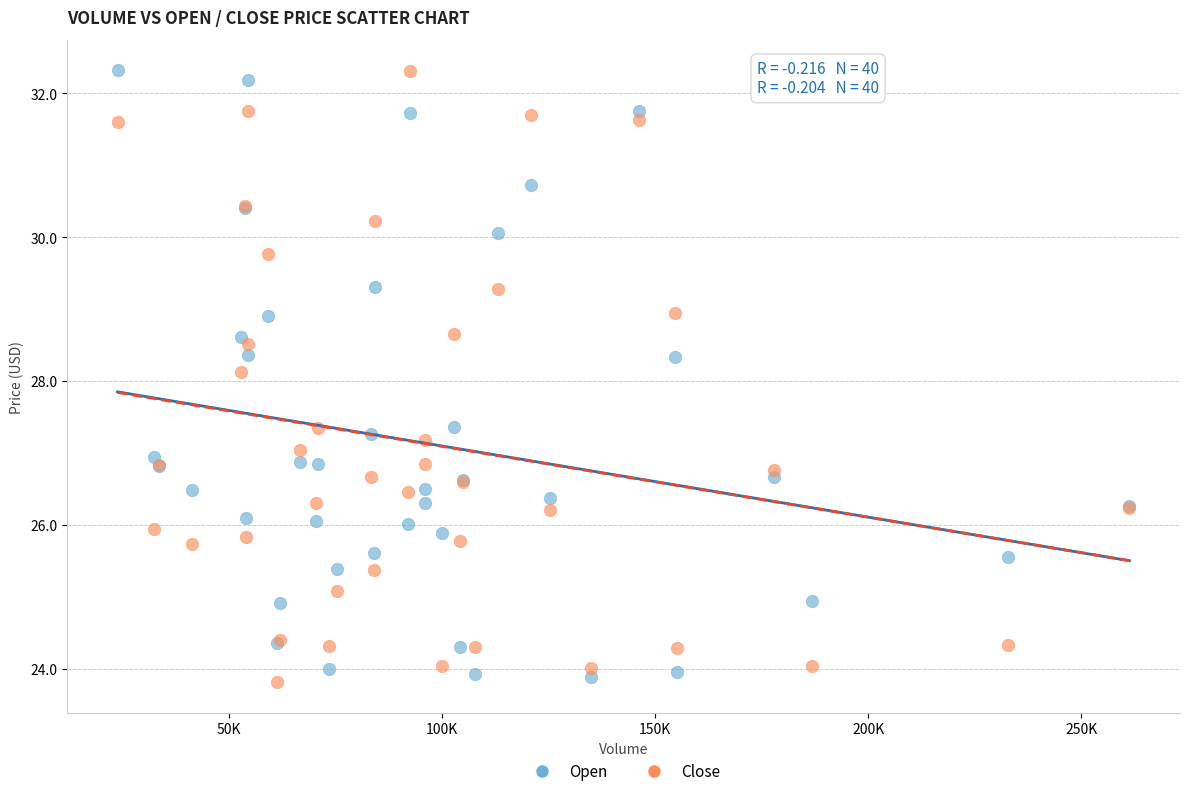

What is the X range (max minus min) for the scatter plot?

237450.0